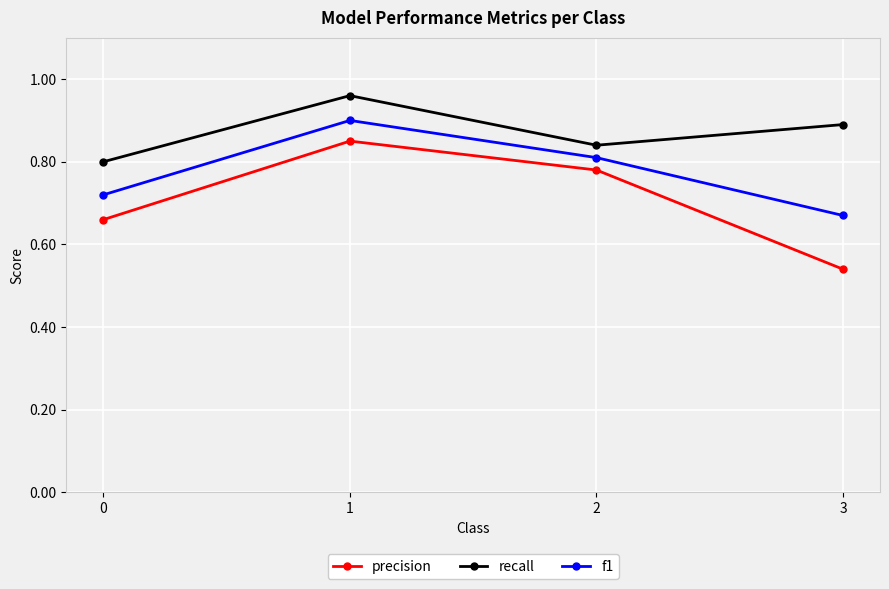

Count the recall values in the range 0 to 1.

4